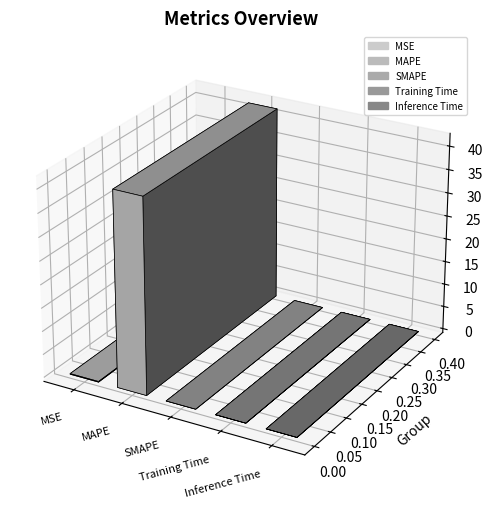

Which has a higher value, Inference Time or MSE?

MSE